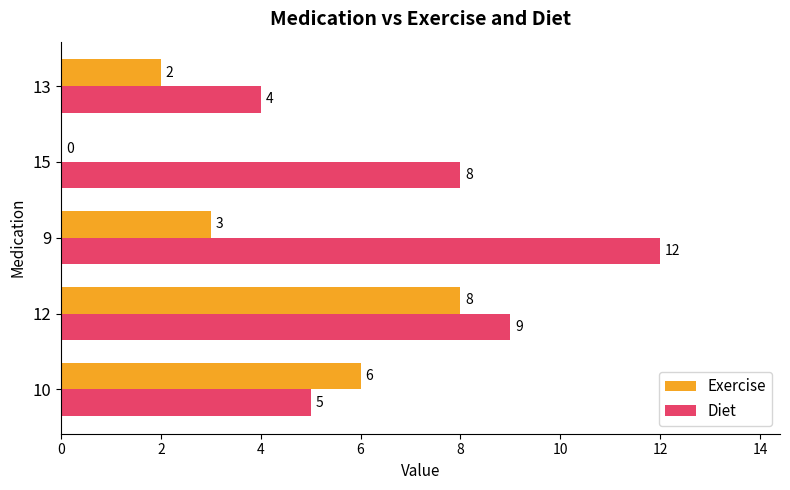

What is the maximum value for Diet?

12